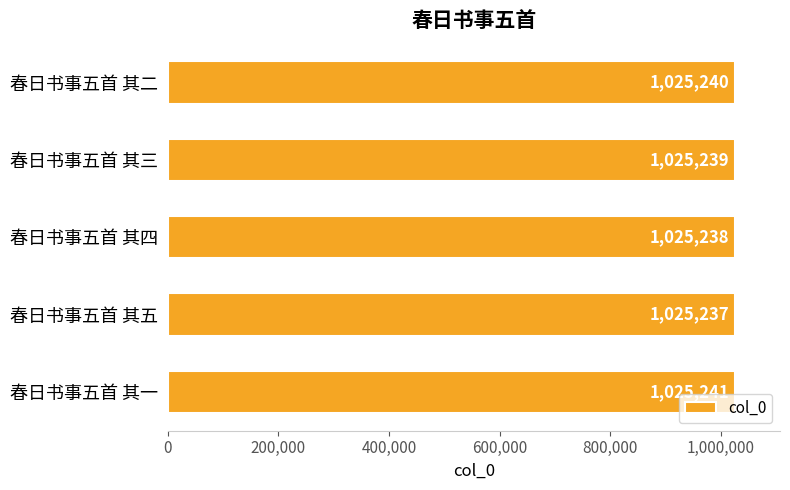

How many data points are less than 1025239?

2